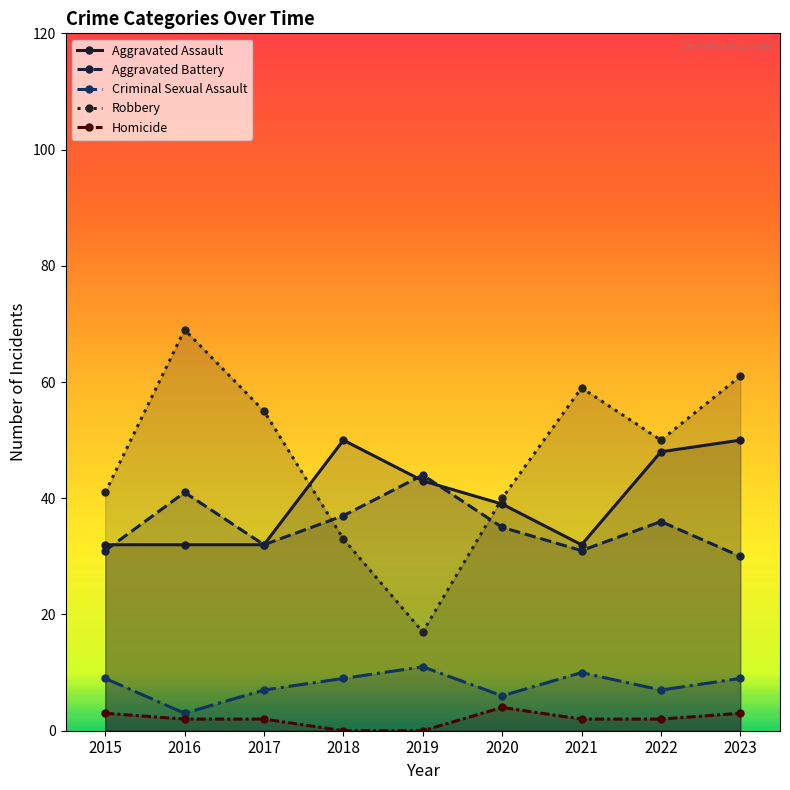

What are all the series names shown in the legend?

Aggravated Assault, Aggravated Battery, Criminal Sexual Assault, Robbery, Homicide